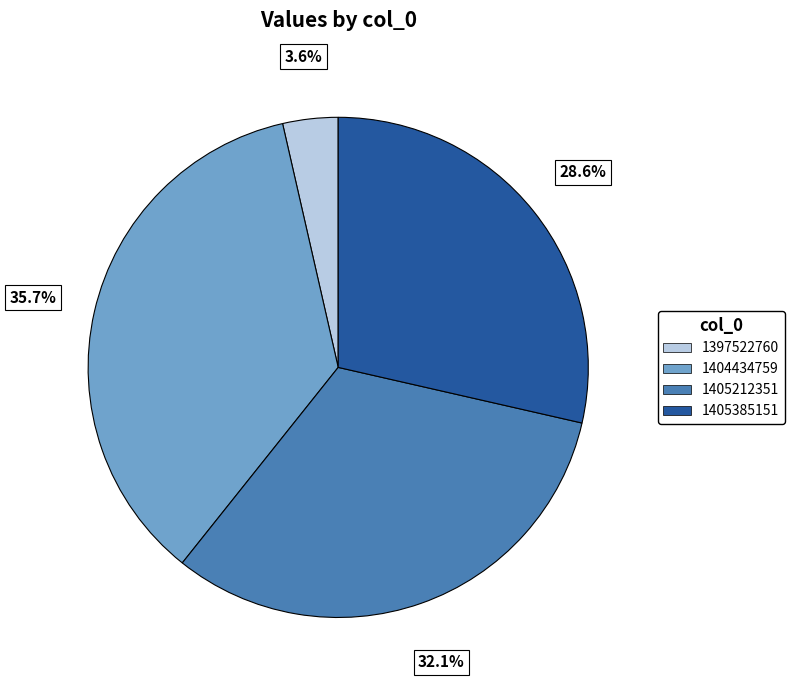

Does any single category account for the majority?

No